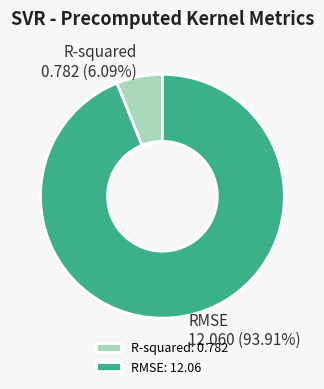

What percentage is the RMSE slice, to the nearest percent?

94%